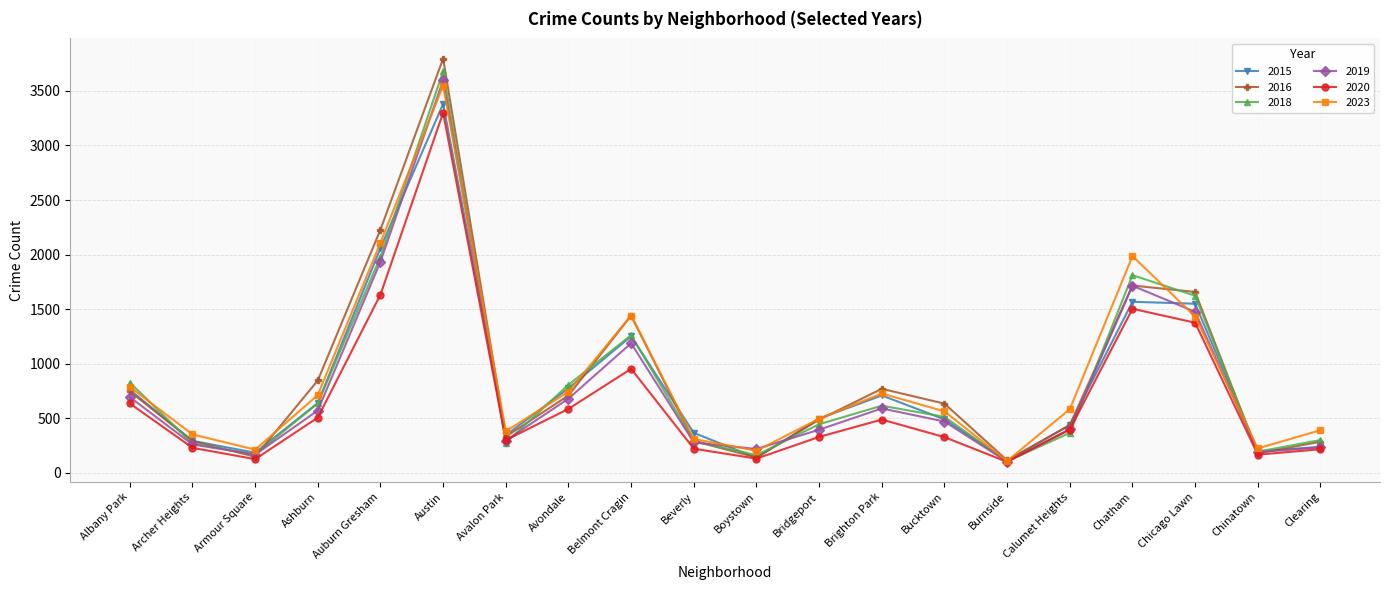

List the series in order of their peak value, highest first.

2016, 2018, 2019, 2023, 2015, 2020